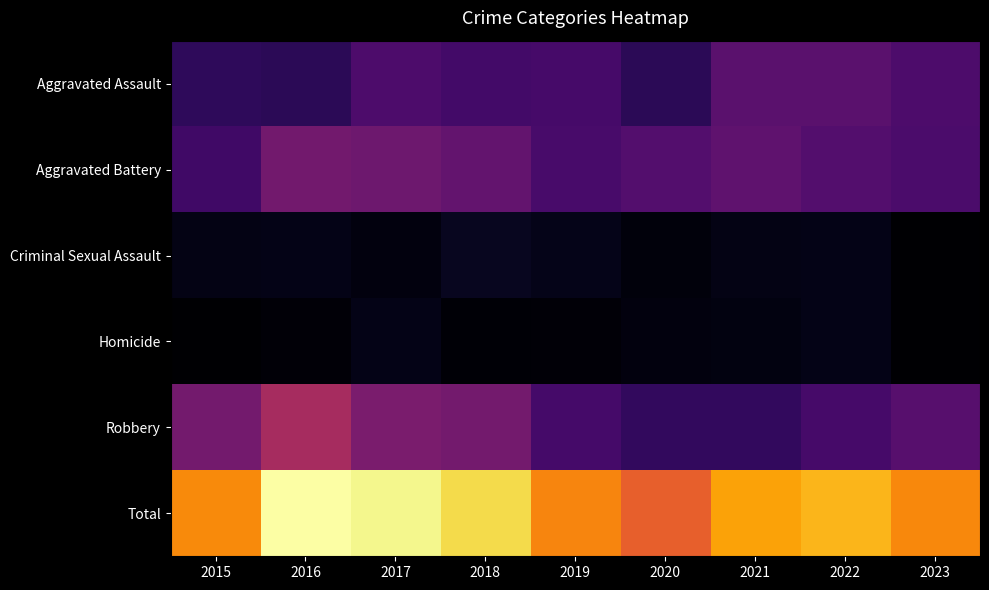

Rank the series at 2017 from lowest to highest value.

Criminal Sexual Assault, Homicide, Aggravated Assault, Aggravated Battery, Robbery, Total